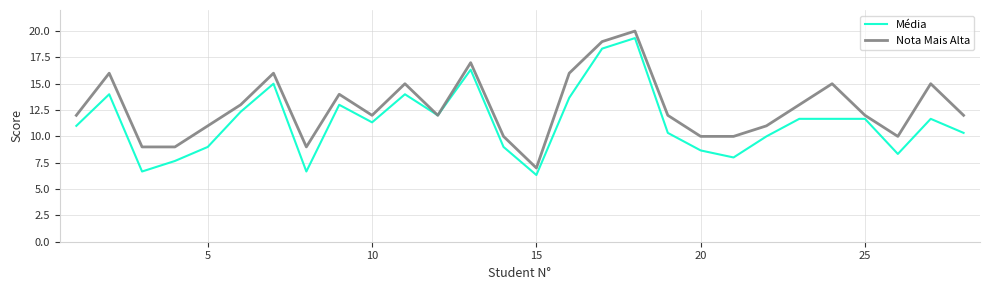

Is this an area chart (filled region under the line)?

No